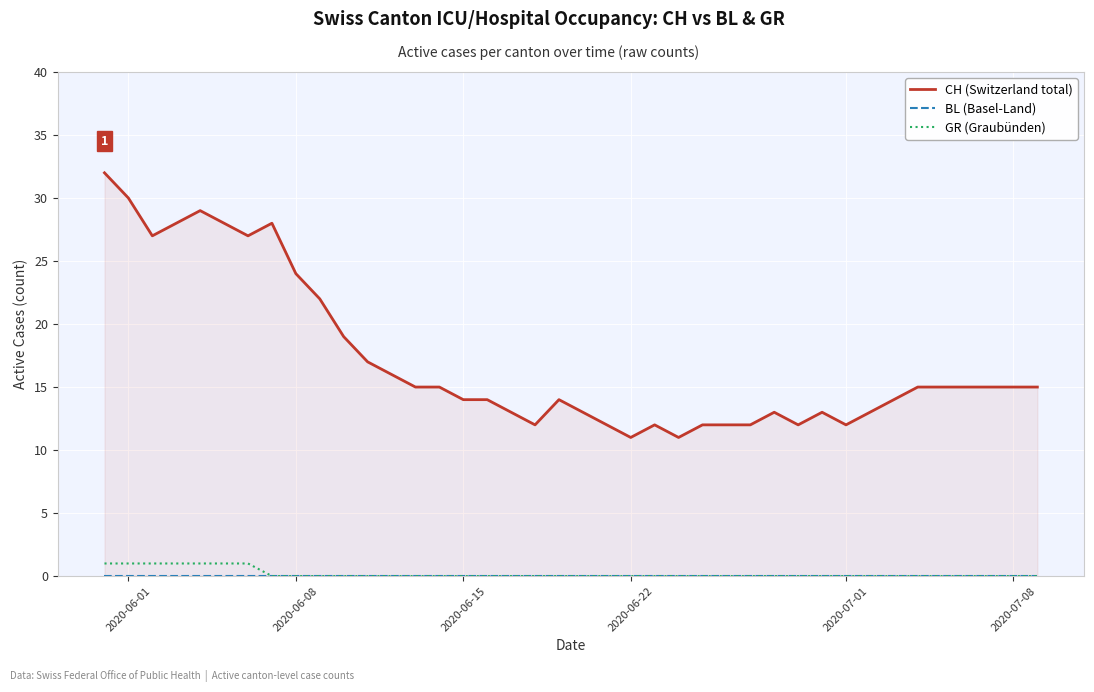

Is the value of BL (Basel-Land) at 32 greater than the value of GR (Graubünden) at 28?

No